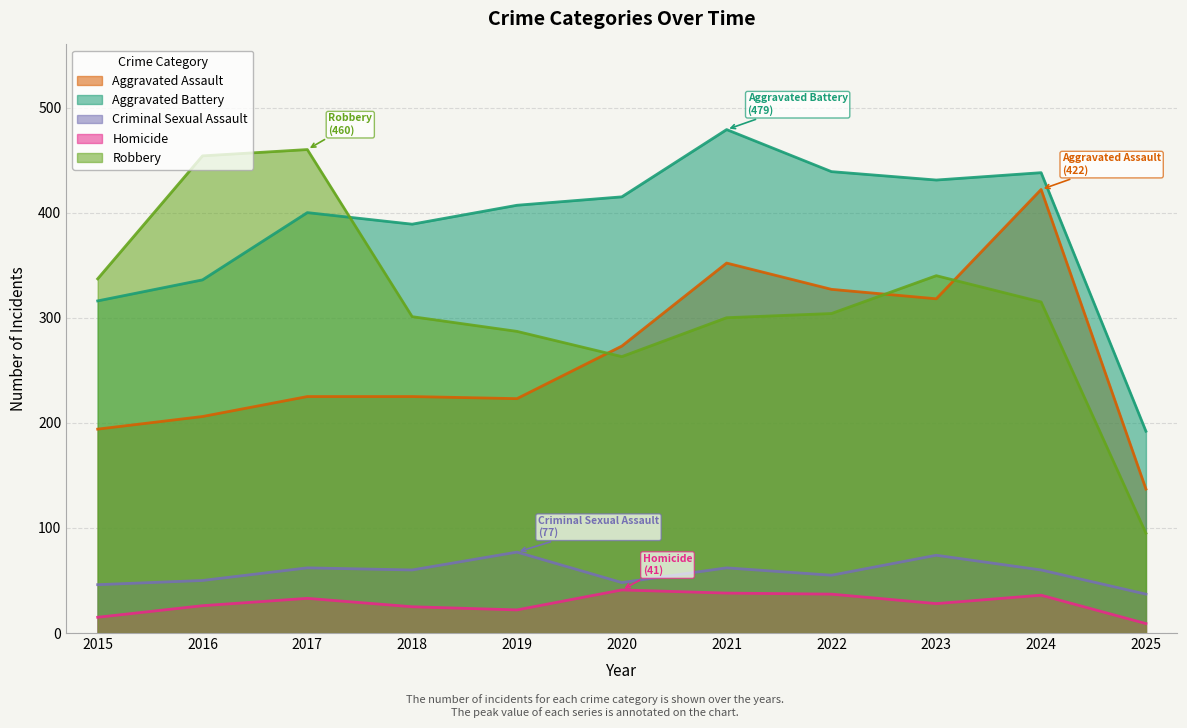

Which series has the widest spread of values?

Robbery